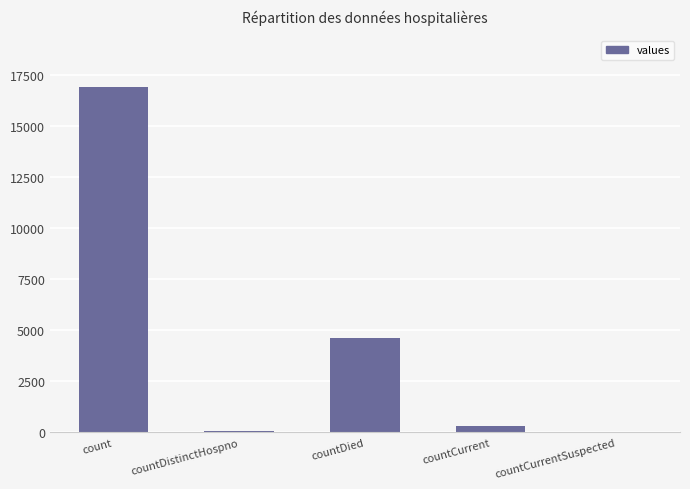

Which label corresponds to the largest value in the chart?

count